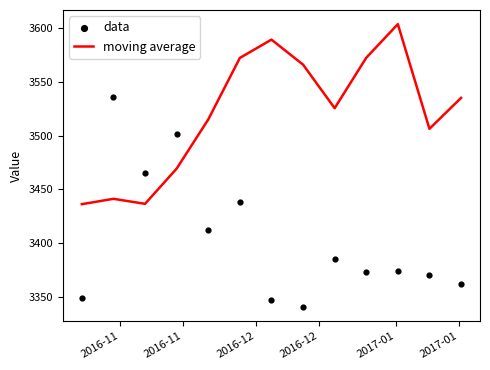

Which series contains the lowest Y value?

data